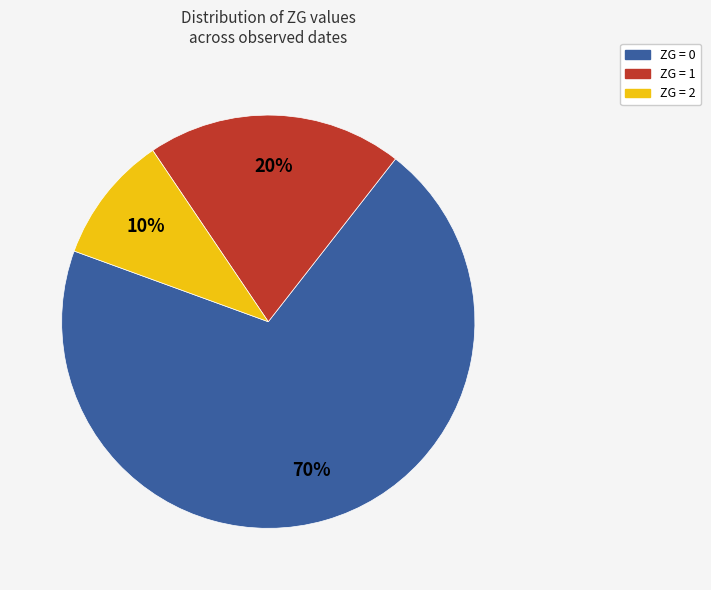

To the nearest percent, what is the average slice percentage?

33%